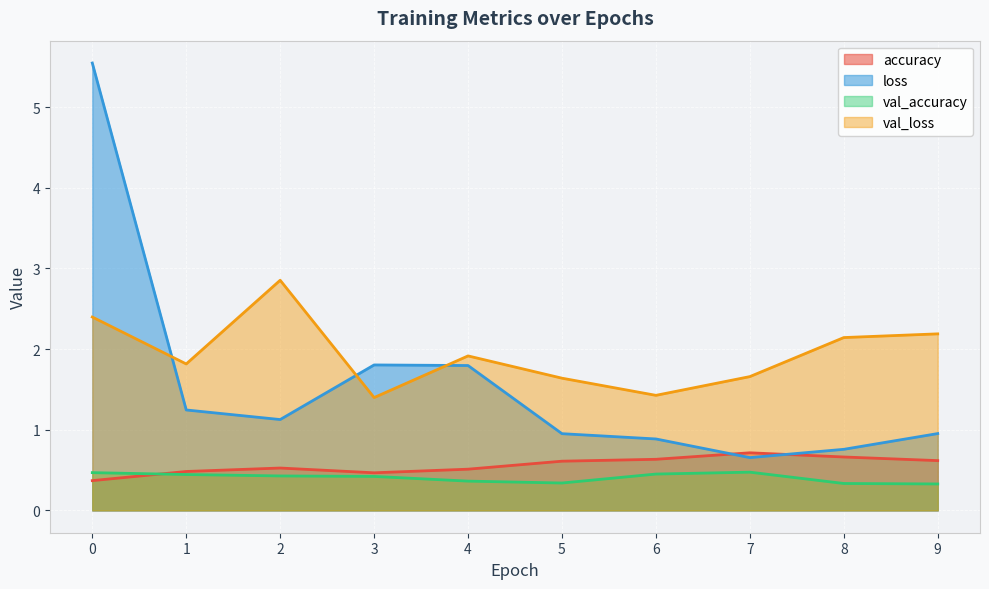

Which series ends up on top after the final intersection of accuracy and loss?

loss